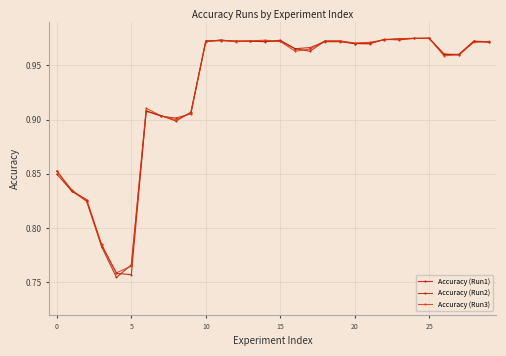

How many lines are shown in the chart?

3